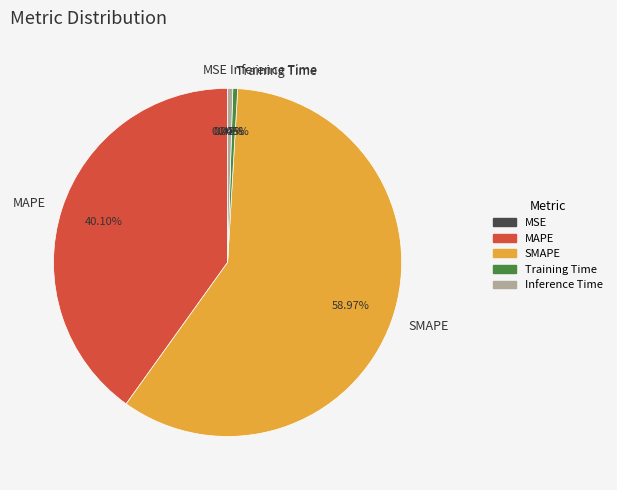

What is the smallest slice in the pie chart?

MSE